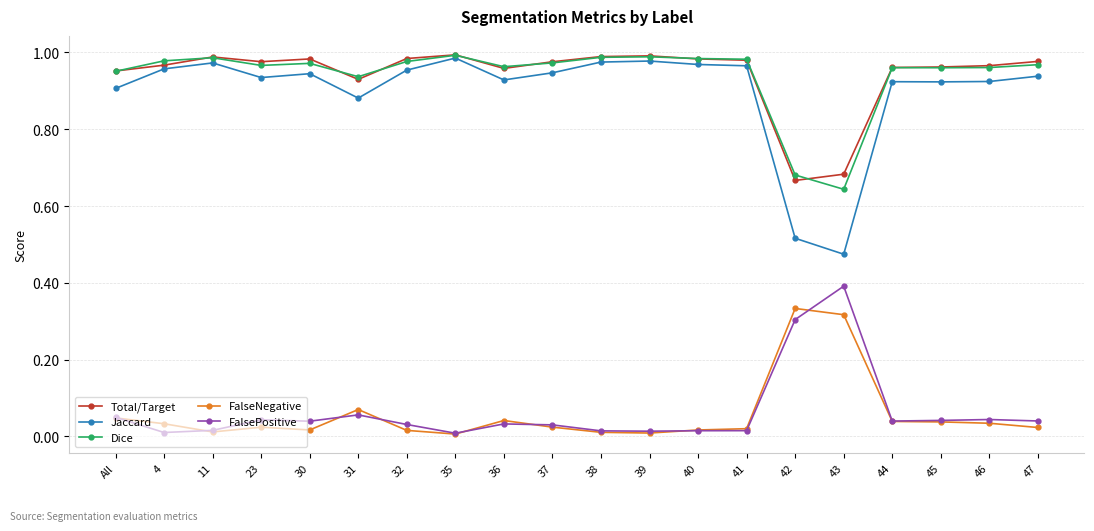

Which series has the largest range (max minus min)?

Jaccard